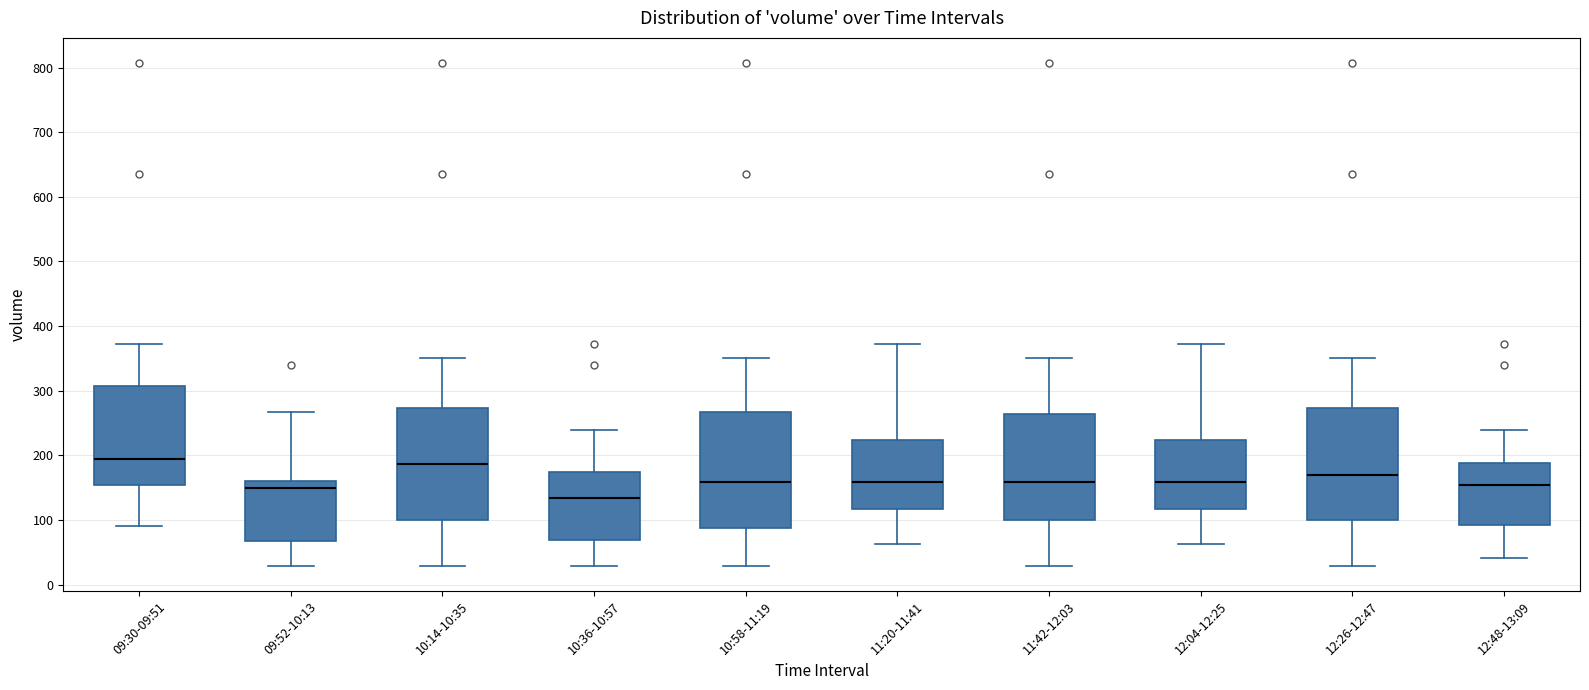

Where does the median line of the box for 12:48-13:09 sit on the y-axis? The values are not printed on the chart, so give them approximately, as read against the axis.

150